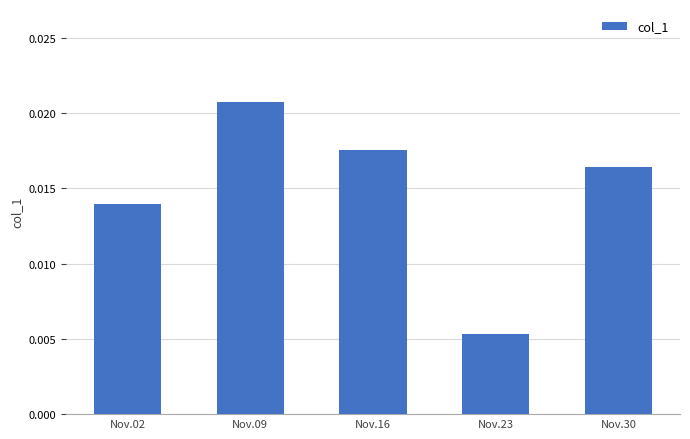

Between Nov.30 and Nov.02, which is larger?

Nov.30